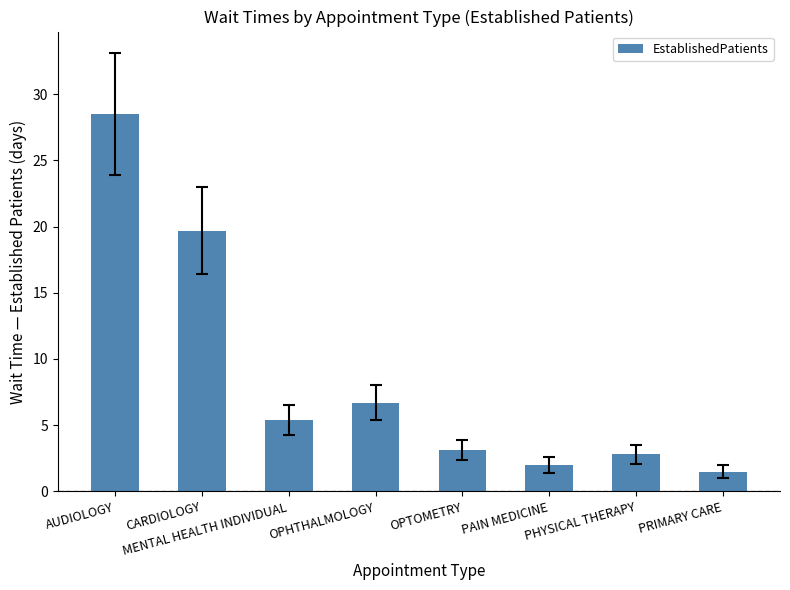

What is the label of the 2nd bar from the right?

PHYSICAL THERAPY